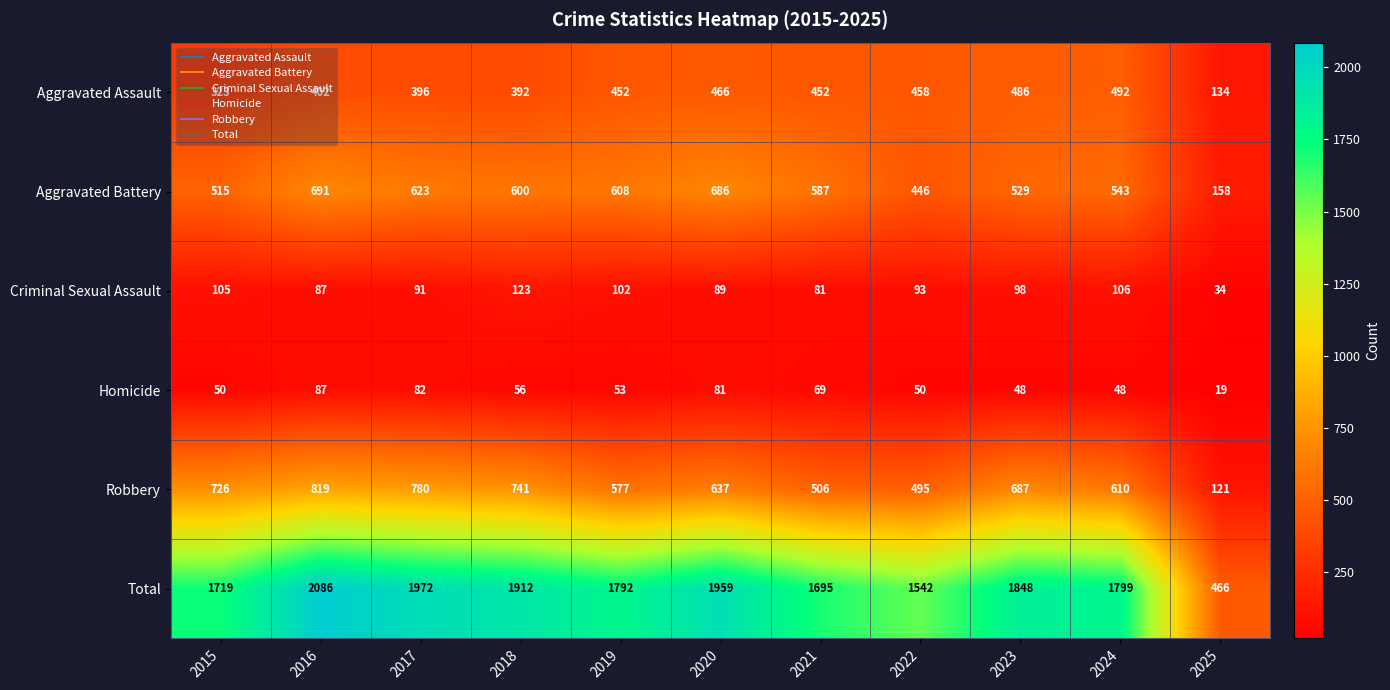

Which series has the widest spread of values?

Total